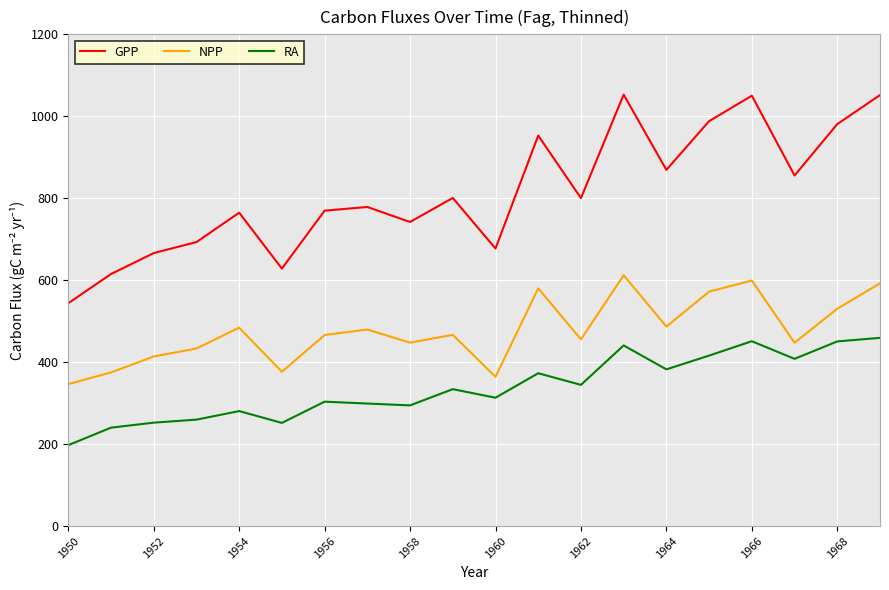

Rank the series by their maximum value, from highest to lowest.

GPP, NPP, RA